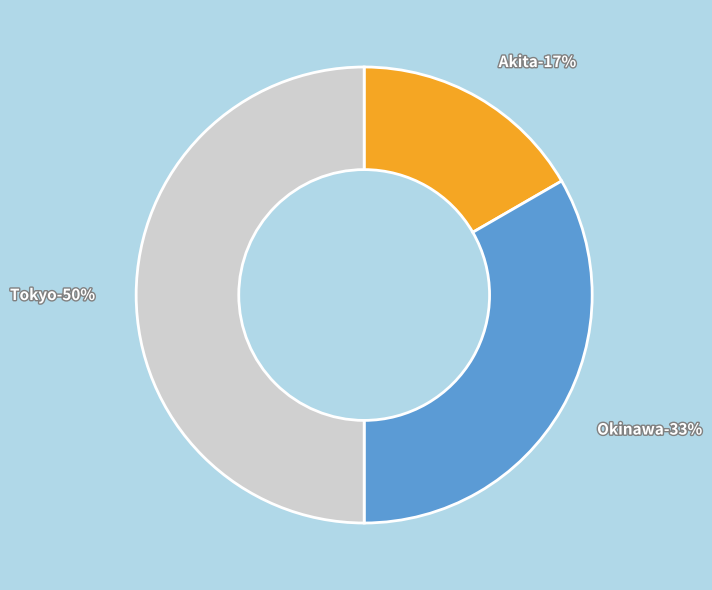

The Okinawa slice represents 33% of the pie. True or false?

True